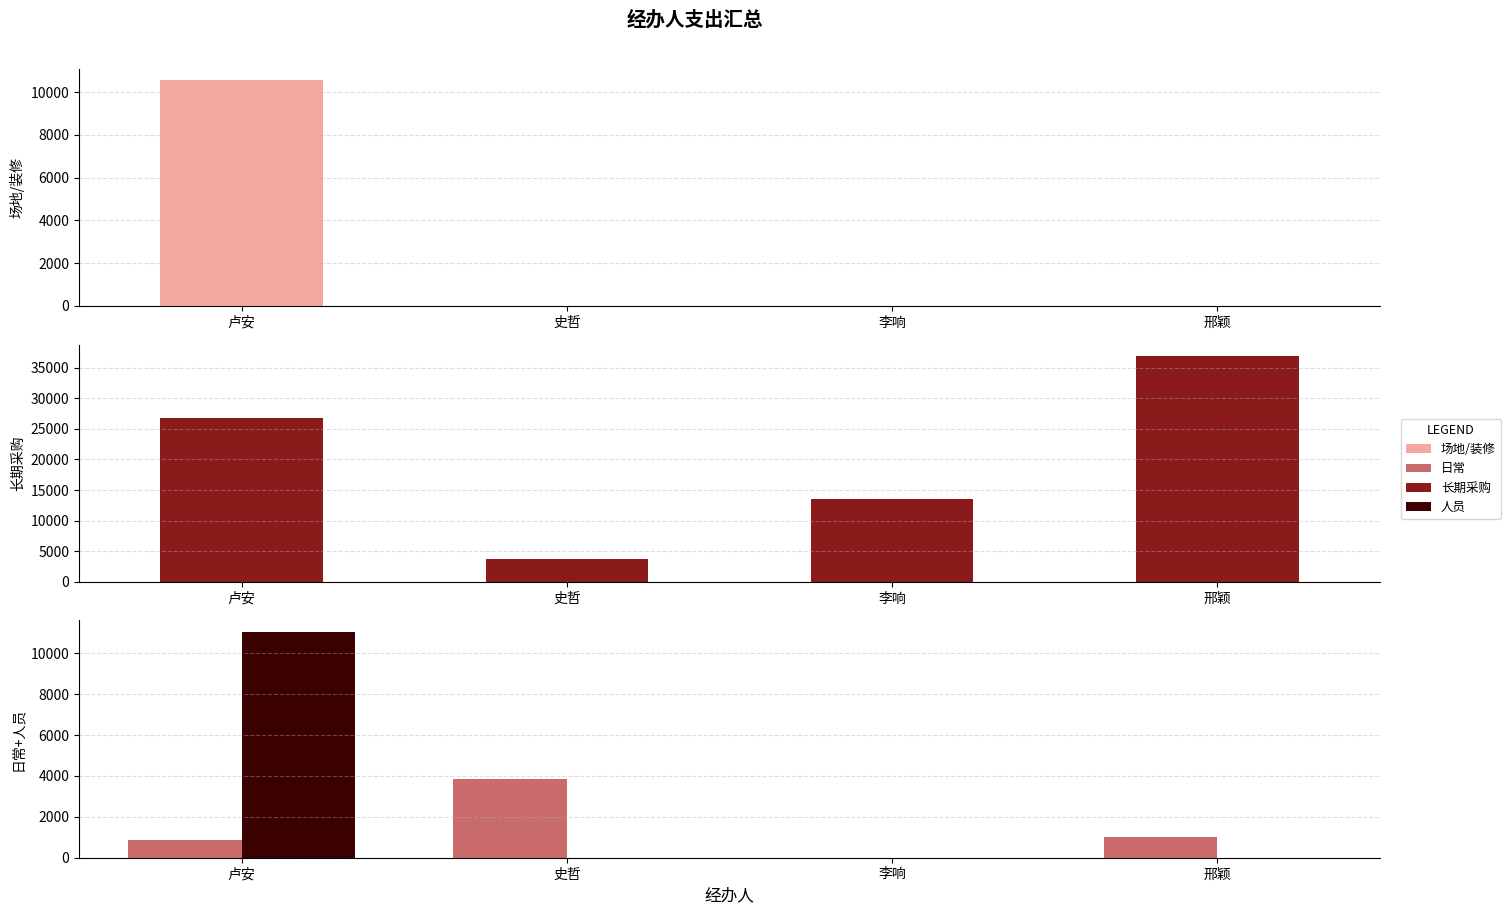

Where is 人员 nearest to the value 5526?

史哲